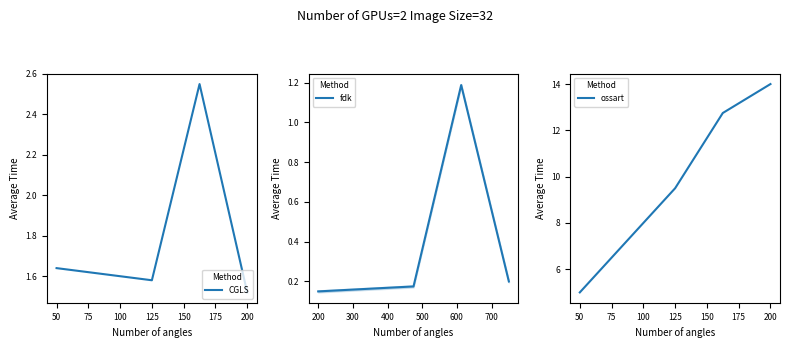

What is the value of the fdk point at the 5th from the left?

0.2